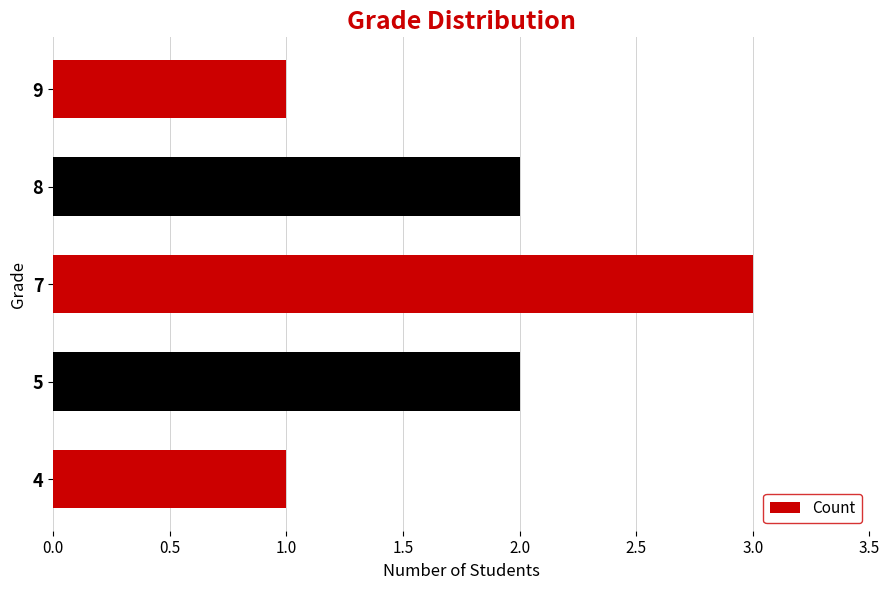

The chart shows a value of 2 at 5. True or false?

True